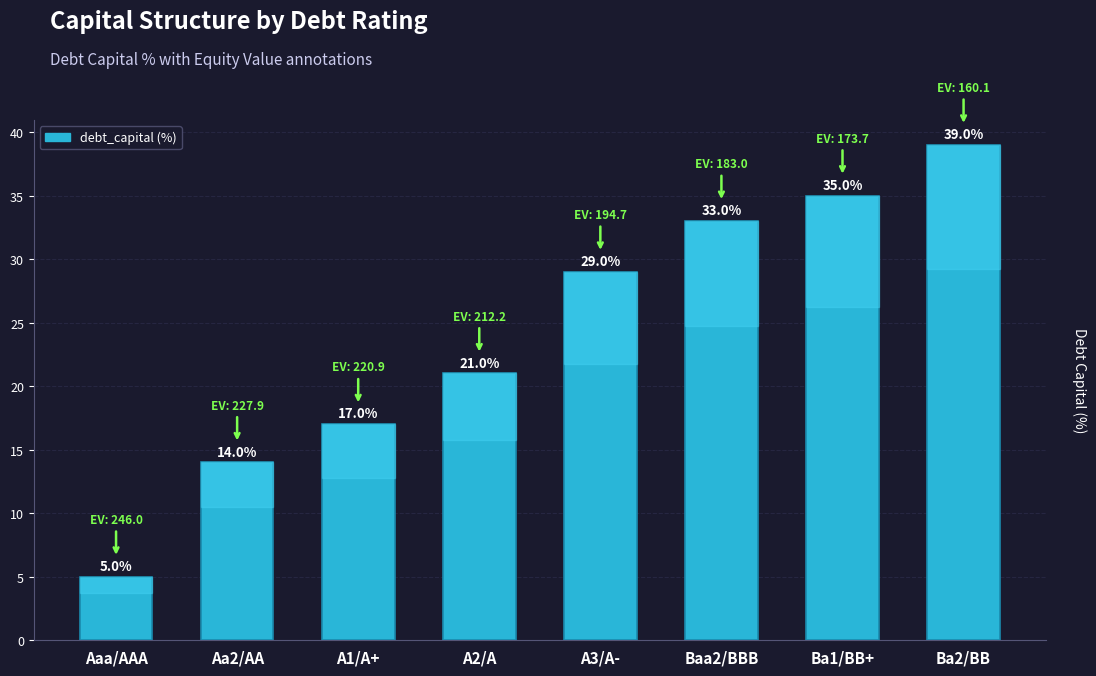

Rank the categories by value from lowest to highest.

Aaa/AAA, Aa2/AA, A1/A+, A2/A, A3/A-, Baa2/BBB, Ba1/BB+, Ba2/BB